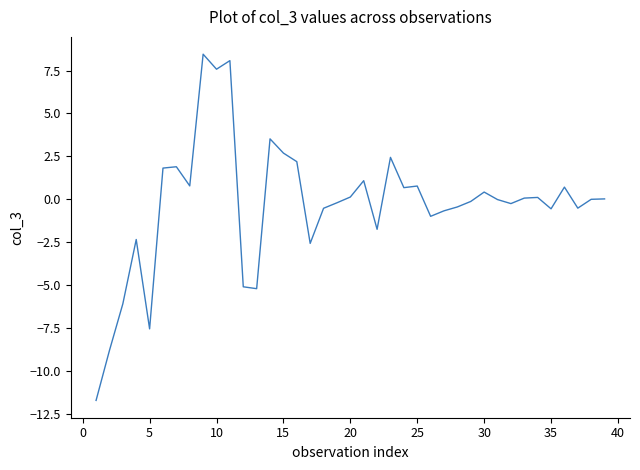

What is the greatest value displayed?

8.5